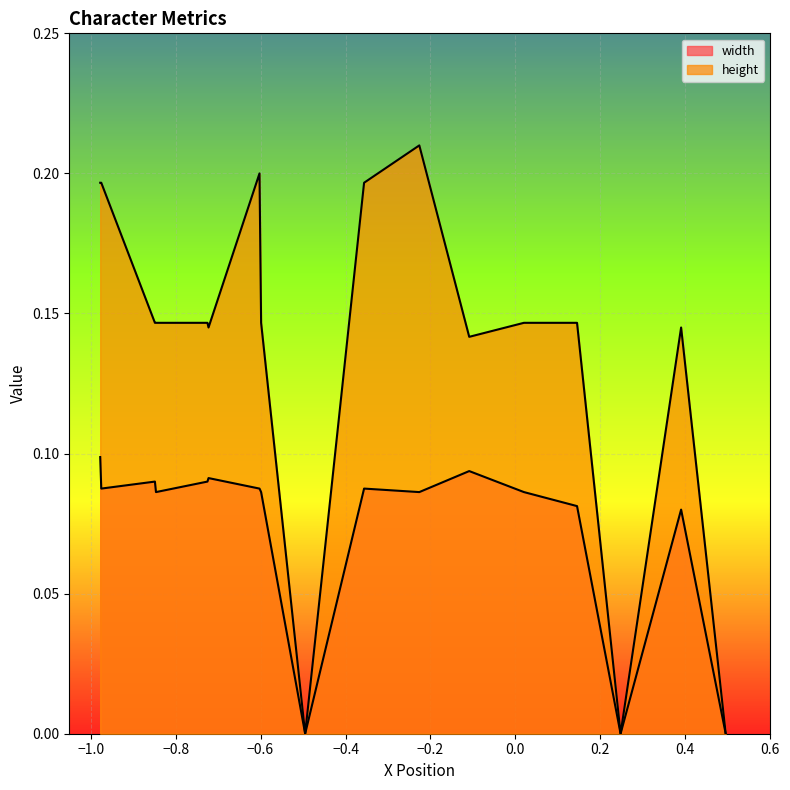

True or false: height and width cross at least once.

False